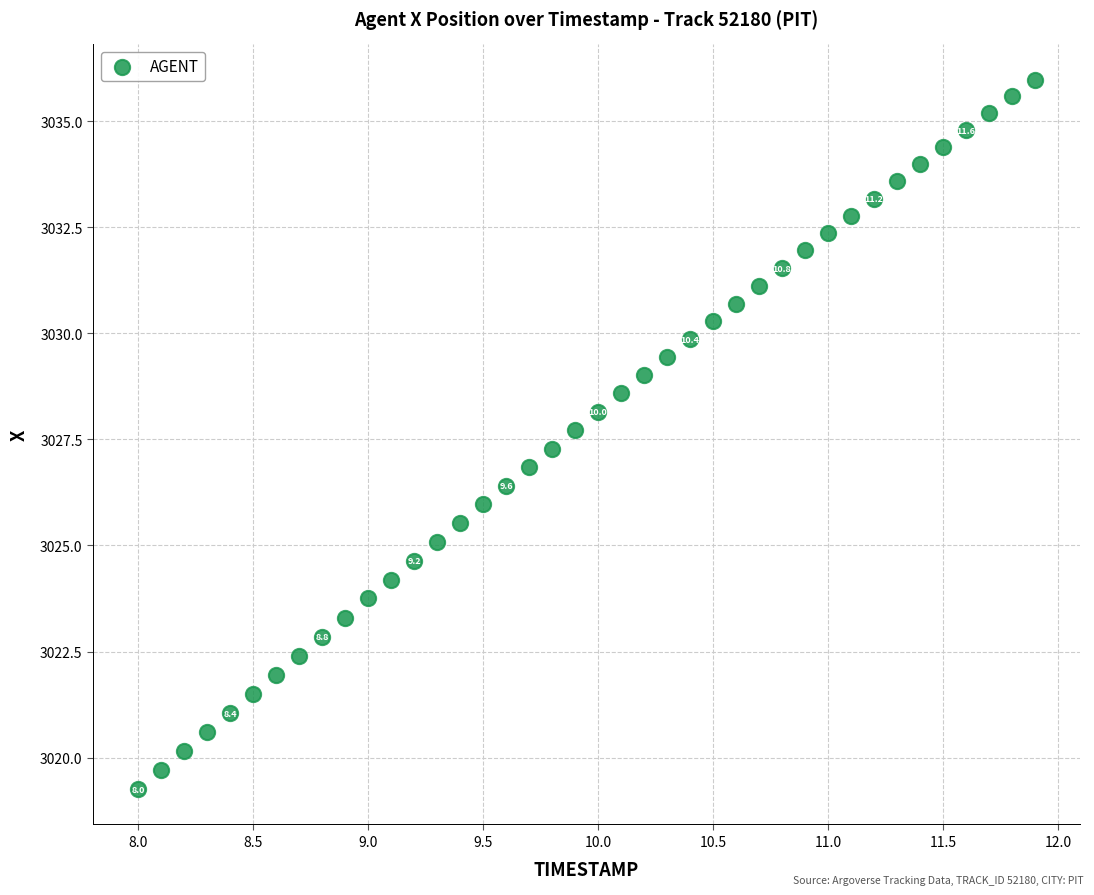

What is the range of X values (max minus min)?

3.9